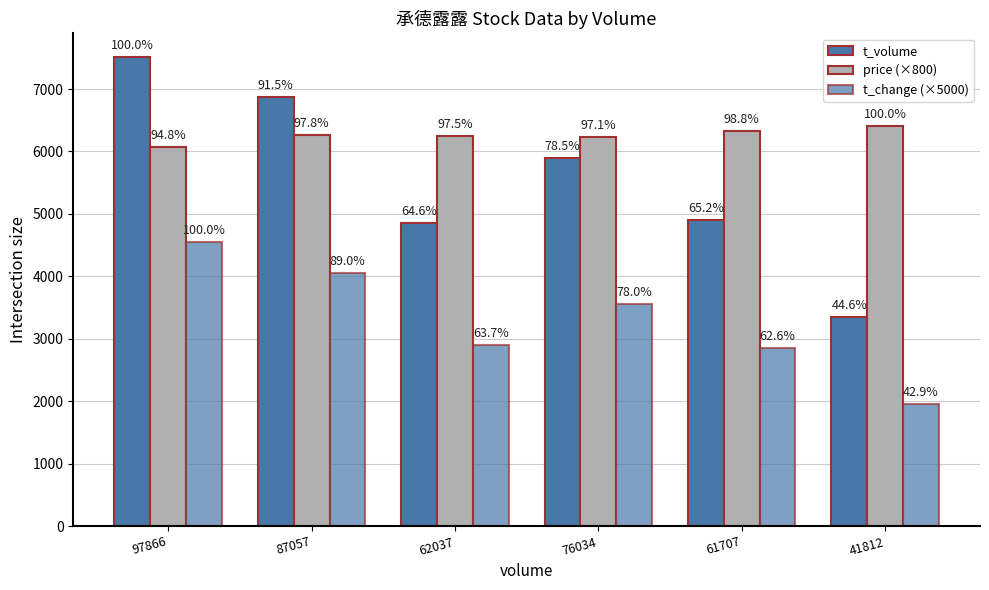

The value of price (×800) at 87057 is 10495.8. True or false?

False